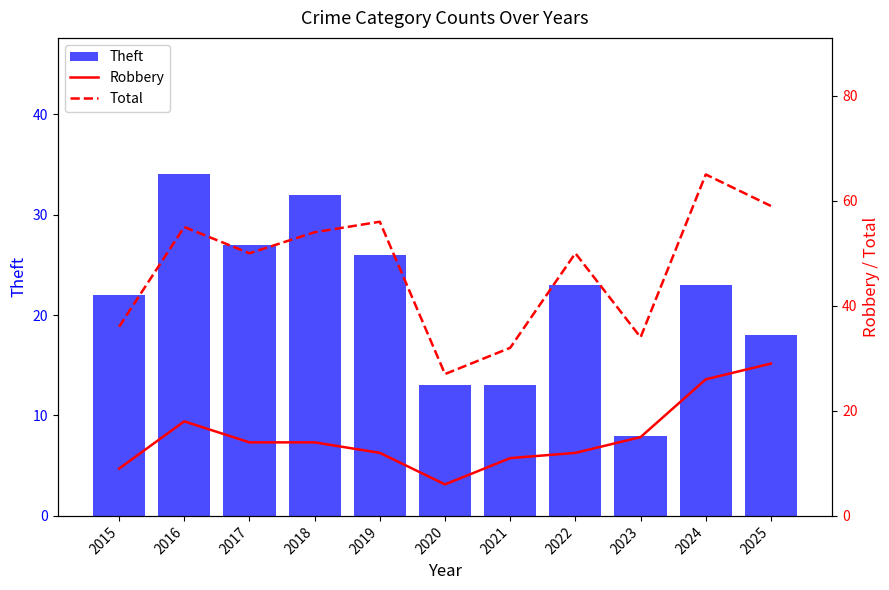

Is it true that Robbery equals 22 at 2018?

False